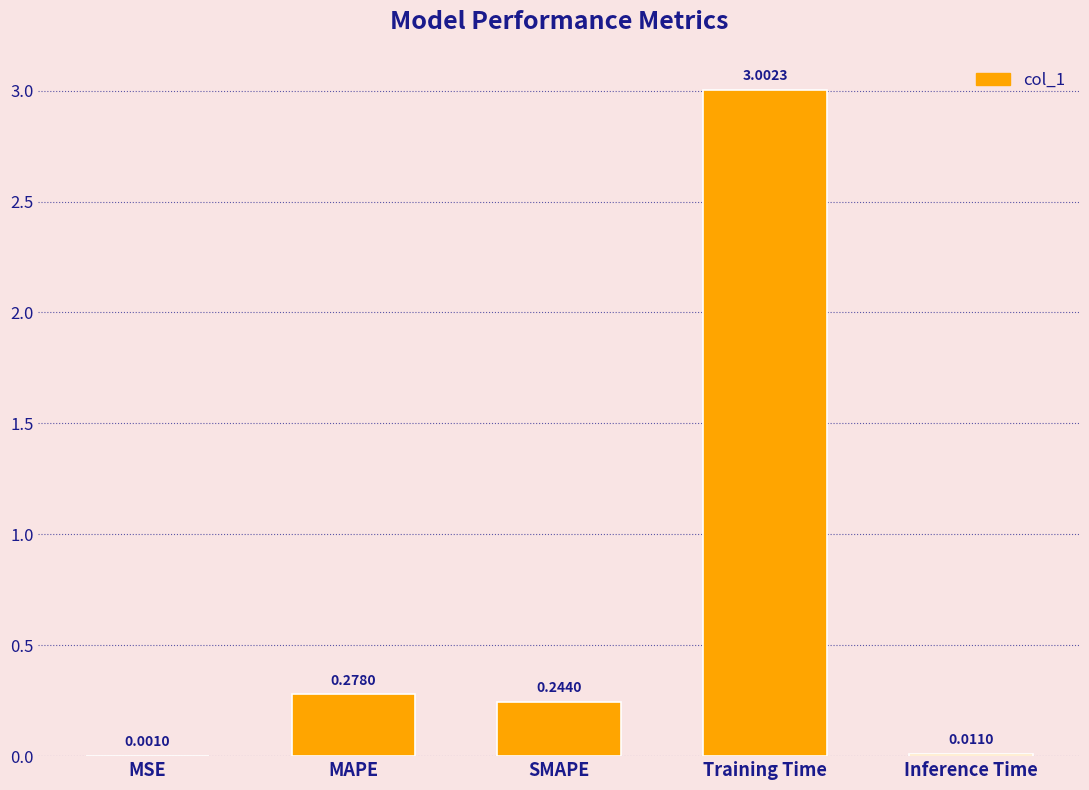

Are the bars horizontal?

No